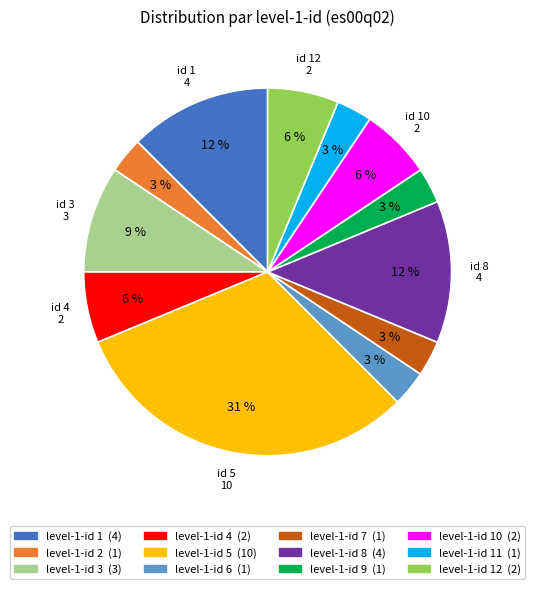

Is there any slice that represents more than half of the pie?

No